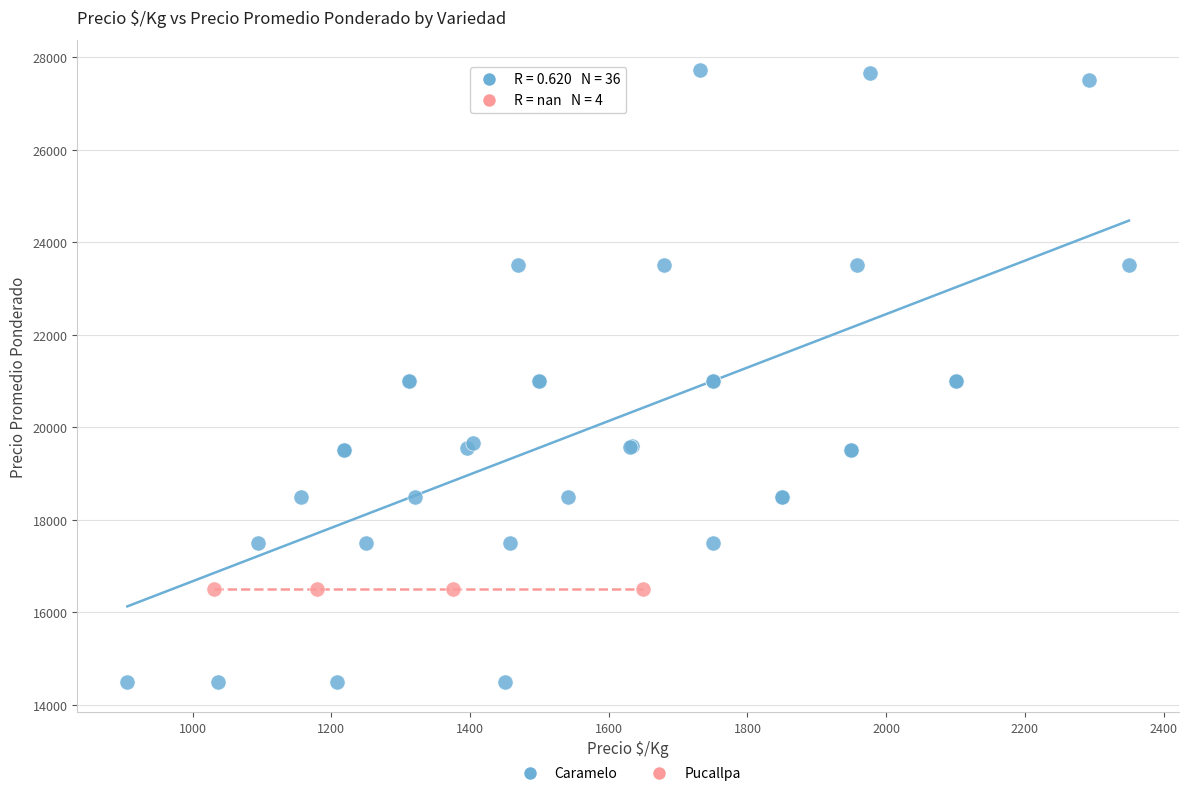

Which series contains the highest Y value?

Caramelo